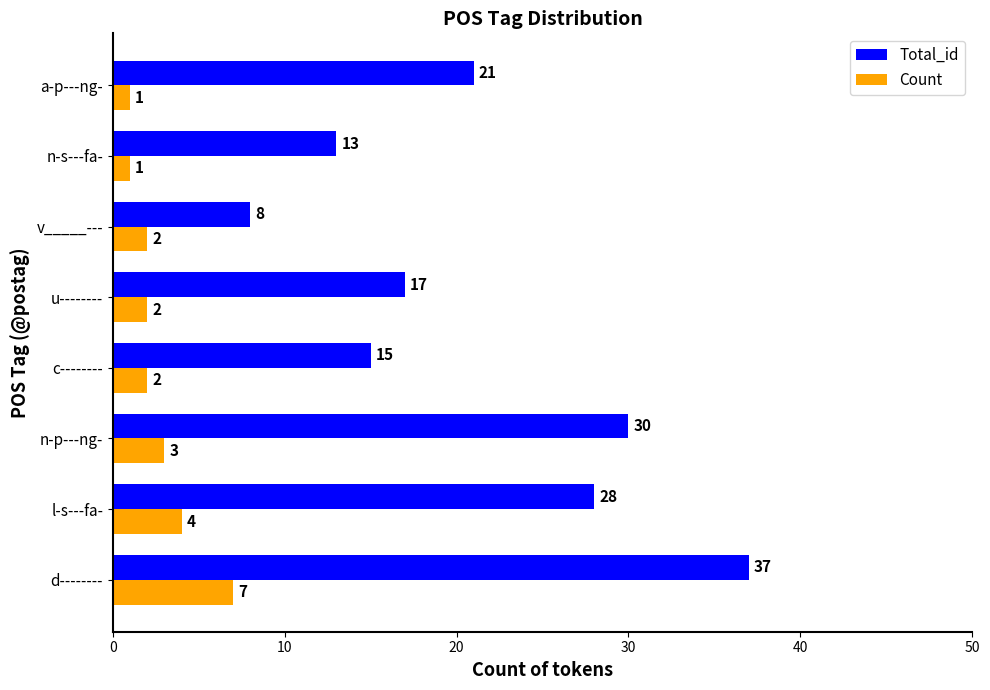

What value does the Total_id series have at d--------, to the nearest 5?

35